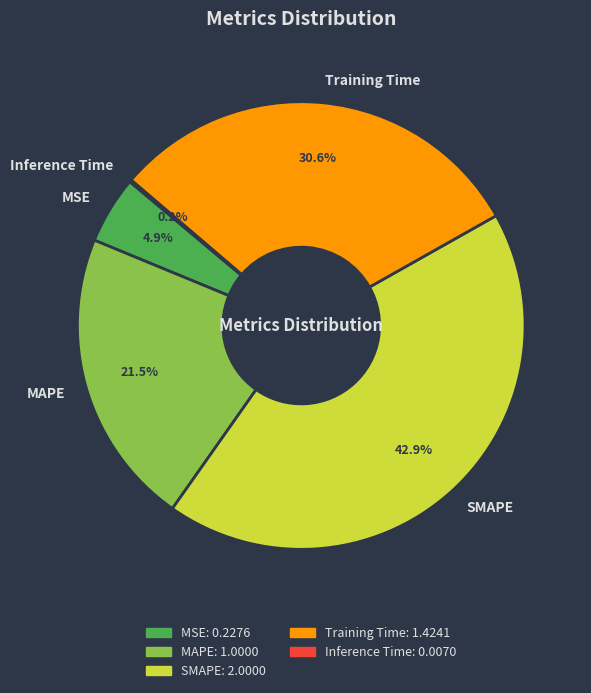

To the nearest percent, what is the difference between the largest and smallest slice percentages?

43%